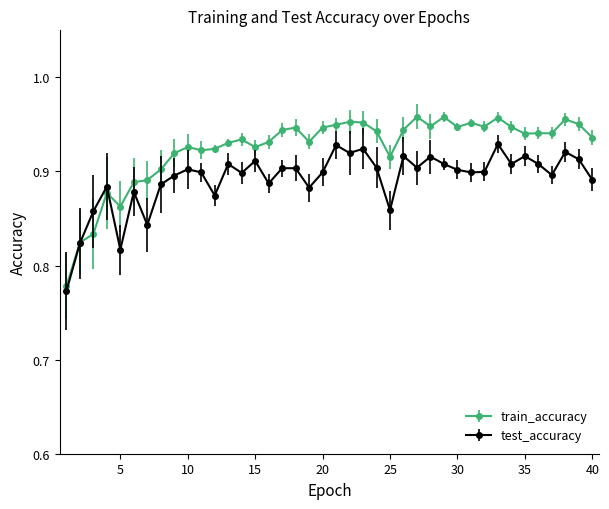

True or false: train_accuracy has more than 2 interior local peaks.

True